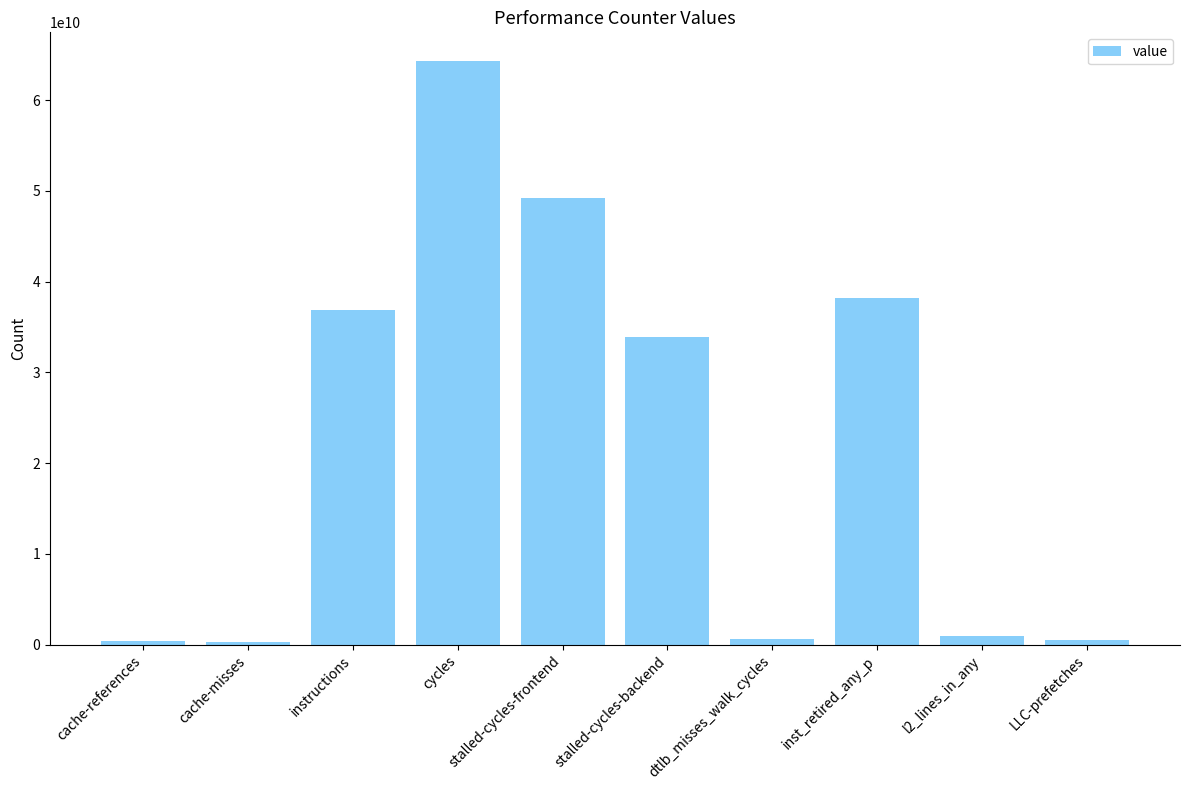

The chart shows a value of 593204386 at dtlb_misses_walk_cycles. True or false?

True